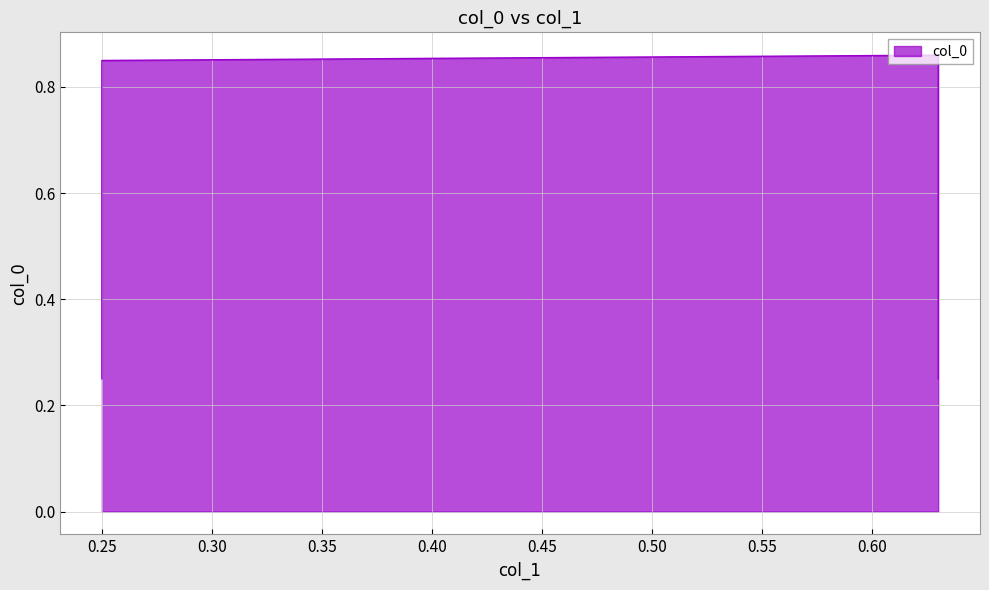

Where is the data nearest to the value 0?

0.25